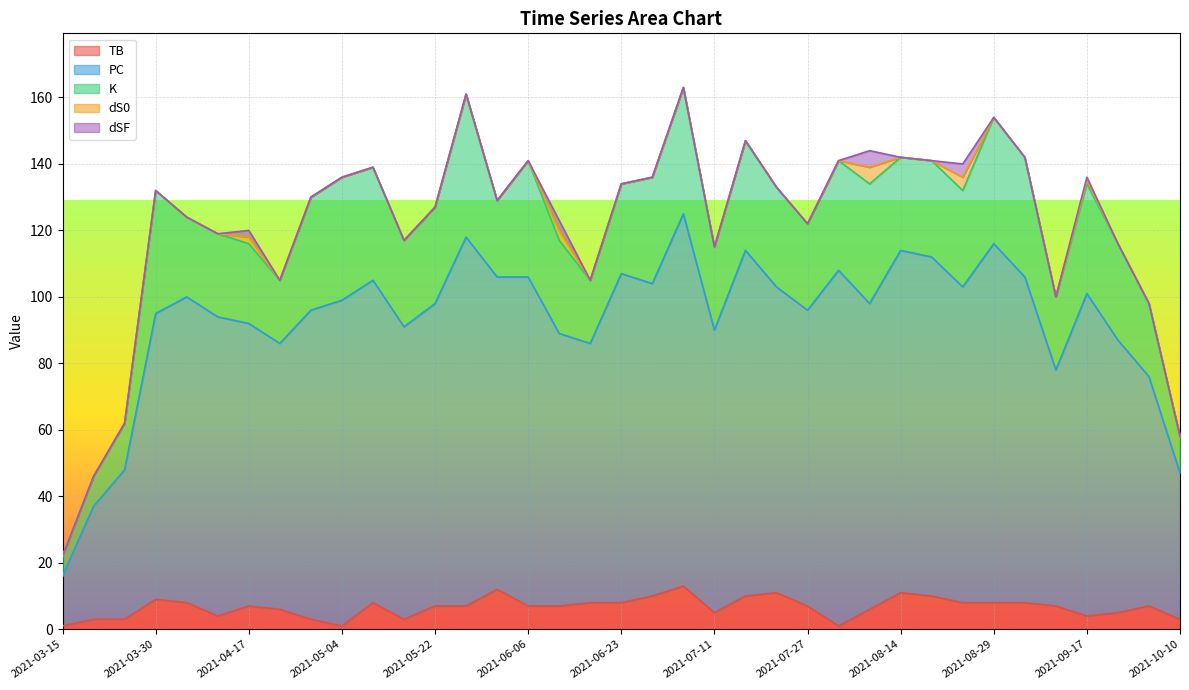

True or false: TB and K intersect in this chart.

False